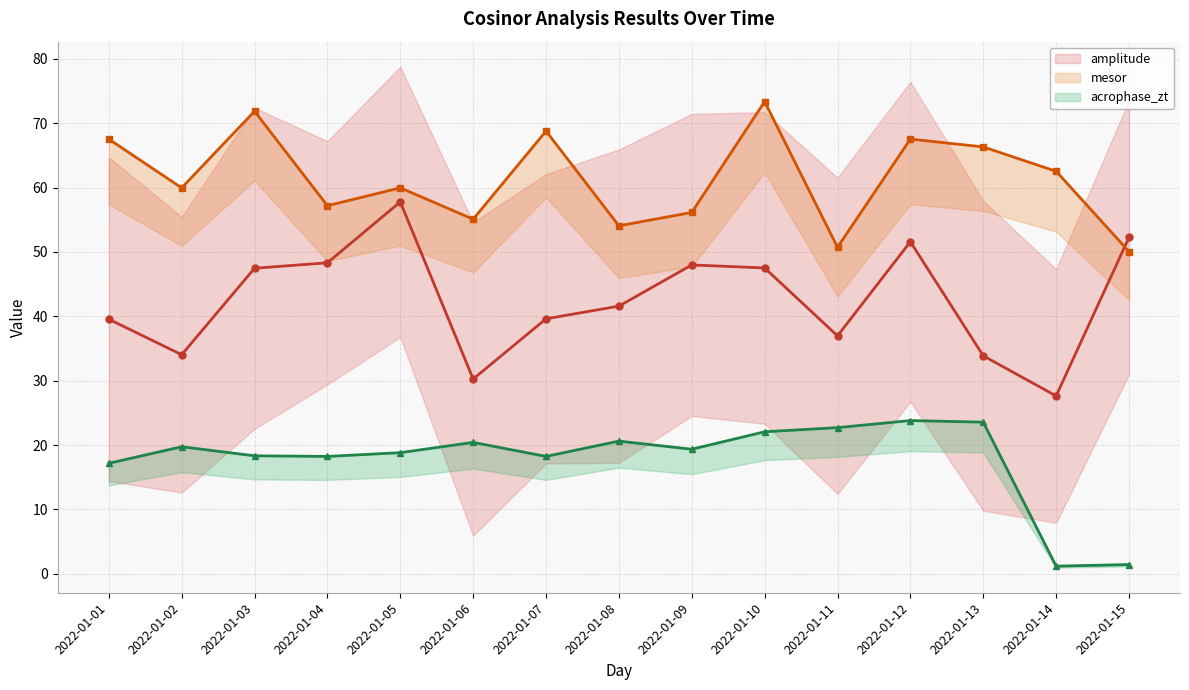

At how many categories does at least one series exceed 21?

15